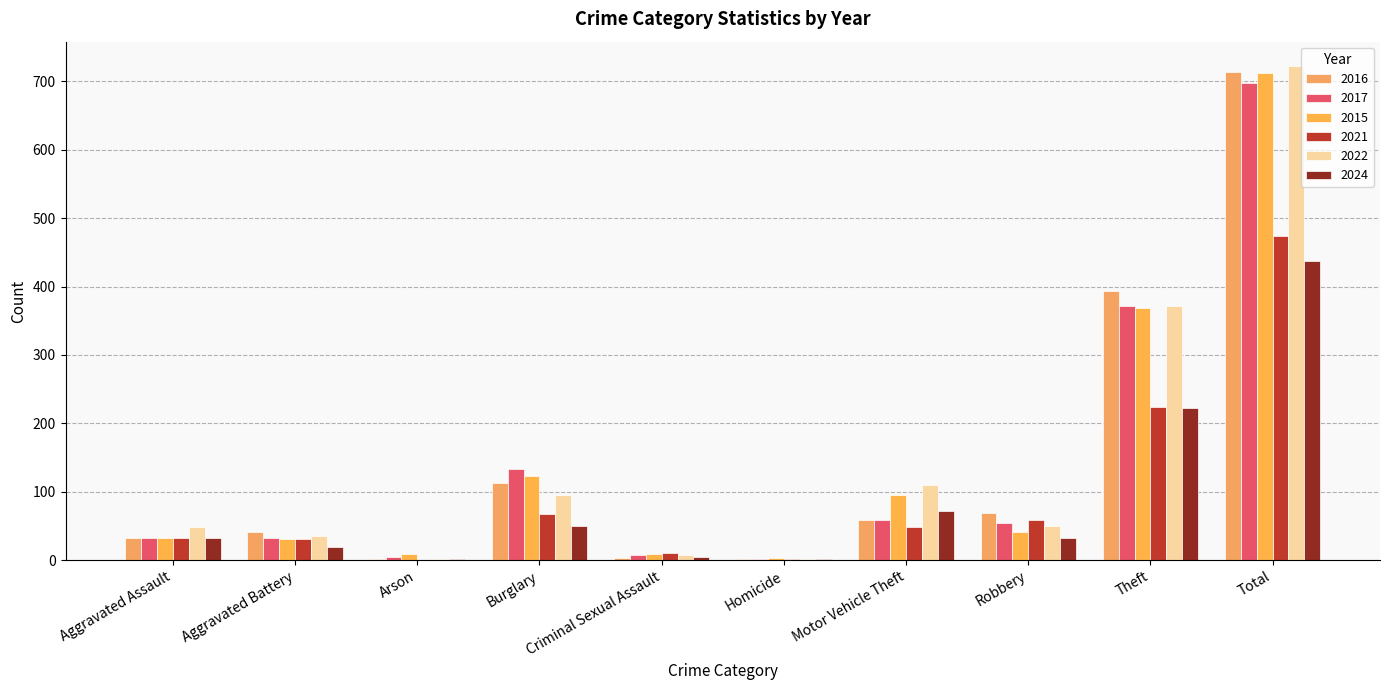

How many categories are shown in the chart?

10